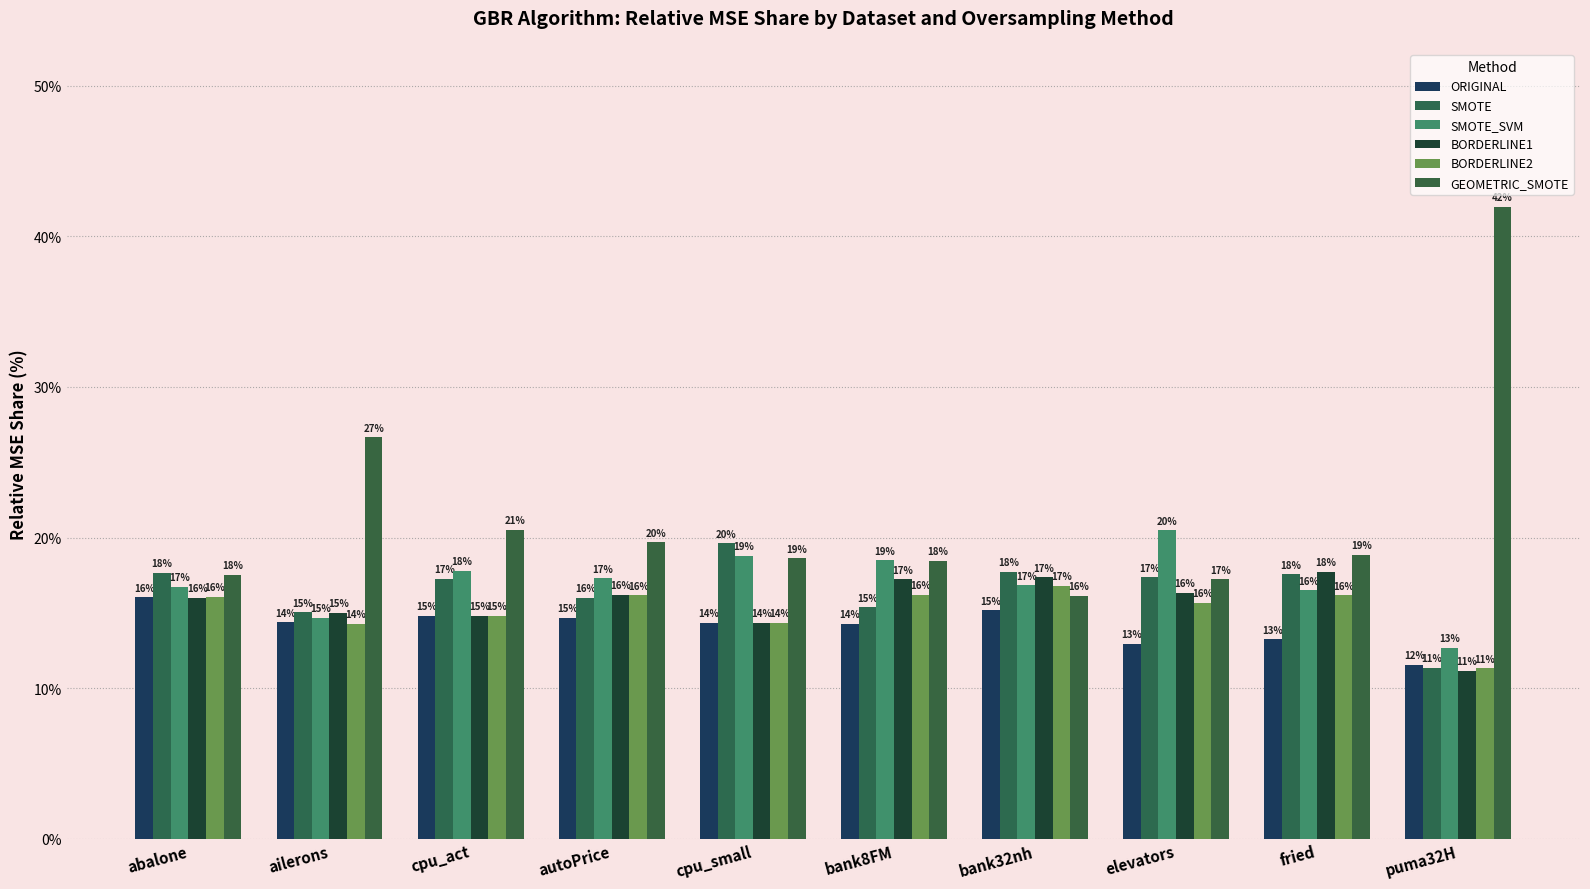

How many groups of bars are there?

10